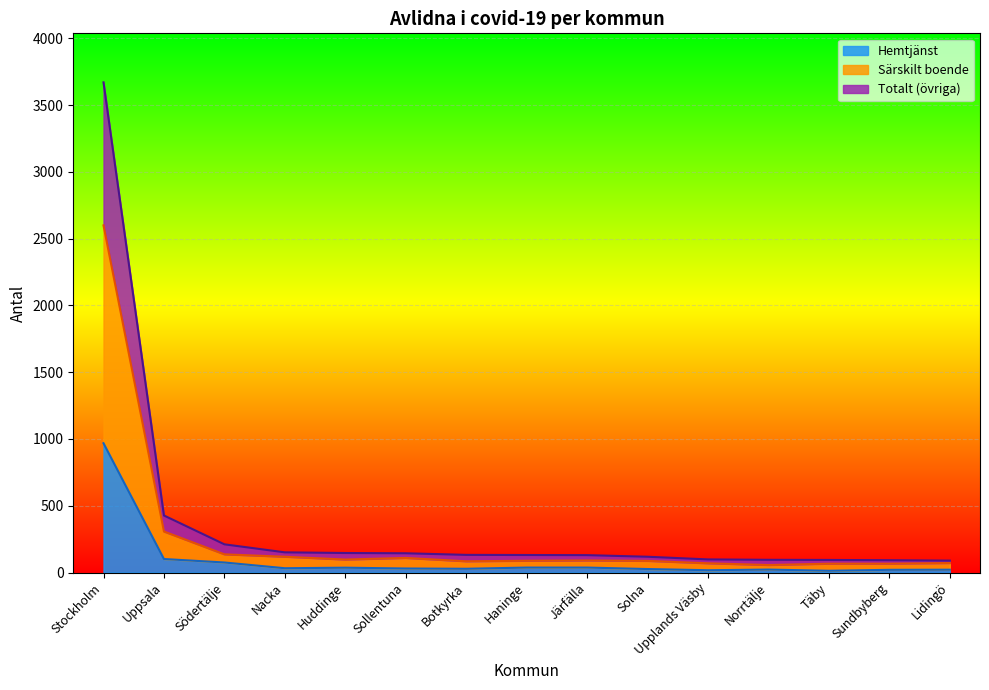

Reading left to right, list all the values displayed in this chart.

Totalt: Stockholm=3670	Uppsala=427	Södertälje=211	Nacka=151	Huddinge=146	Sollentuna=144	Botkyrka=132	Haninge=131	Järfälla=130	Solna=118	Upplands Väsby=98	Norrtälje=95	Täby=94	Sundbyberg=92	Lidingö=89
Särskilt boende: Stockholm=2599	Uppsala=307	Södertälje=136	Nacka=118	Huddinge=97	Sollentuna=109	Botkyrka=84	Haninge=88	Järfälla=90	Solna=87	Upplands Väsby=69	Norrtälje=56	Täby=66	Sundbyberg=66	Lidingö=71
Hemtjänst: Stockholm=968	Uppsala=101	Södertälje=75	Nacka=32	Huddinge=36	Sollentuna=30	Botkyrka=28	Haninge=37	Järfälla=37	Solna=26	Upplands Väsby=17	Norrtälje=22	Täby=13	Sundbyberg=20	Lidingö=21